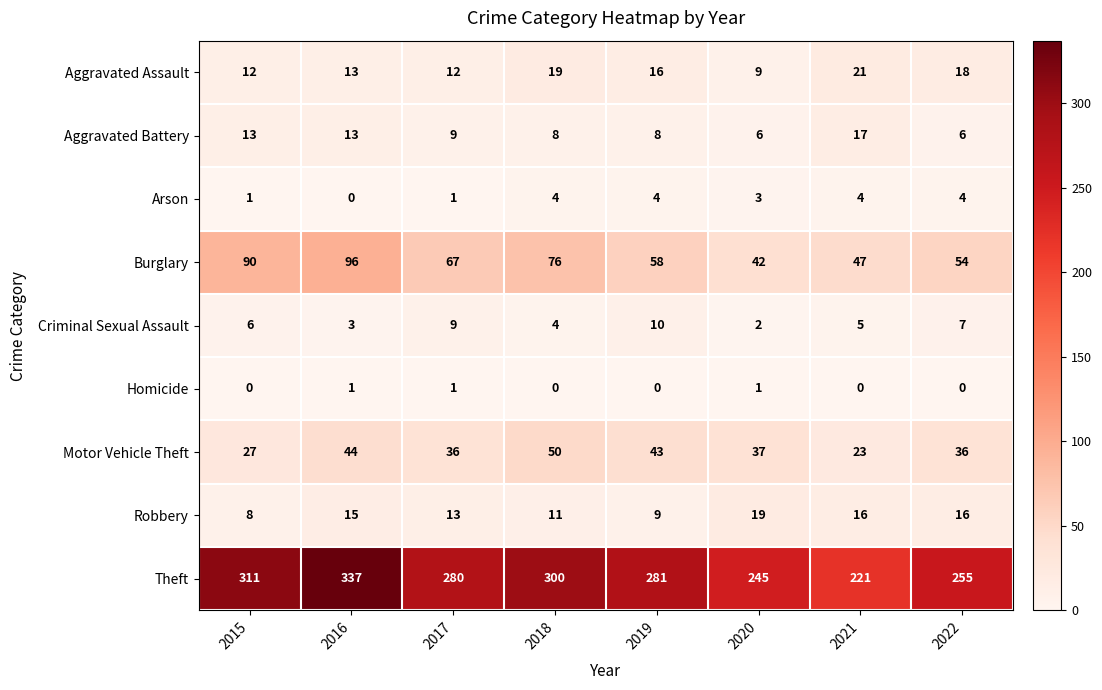

How many data points does each series have?

8